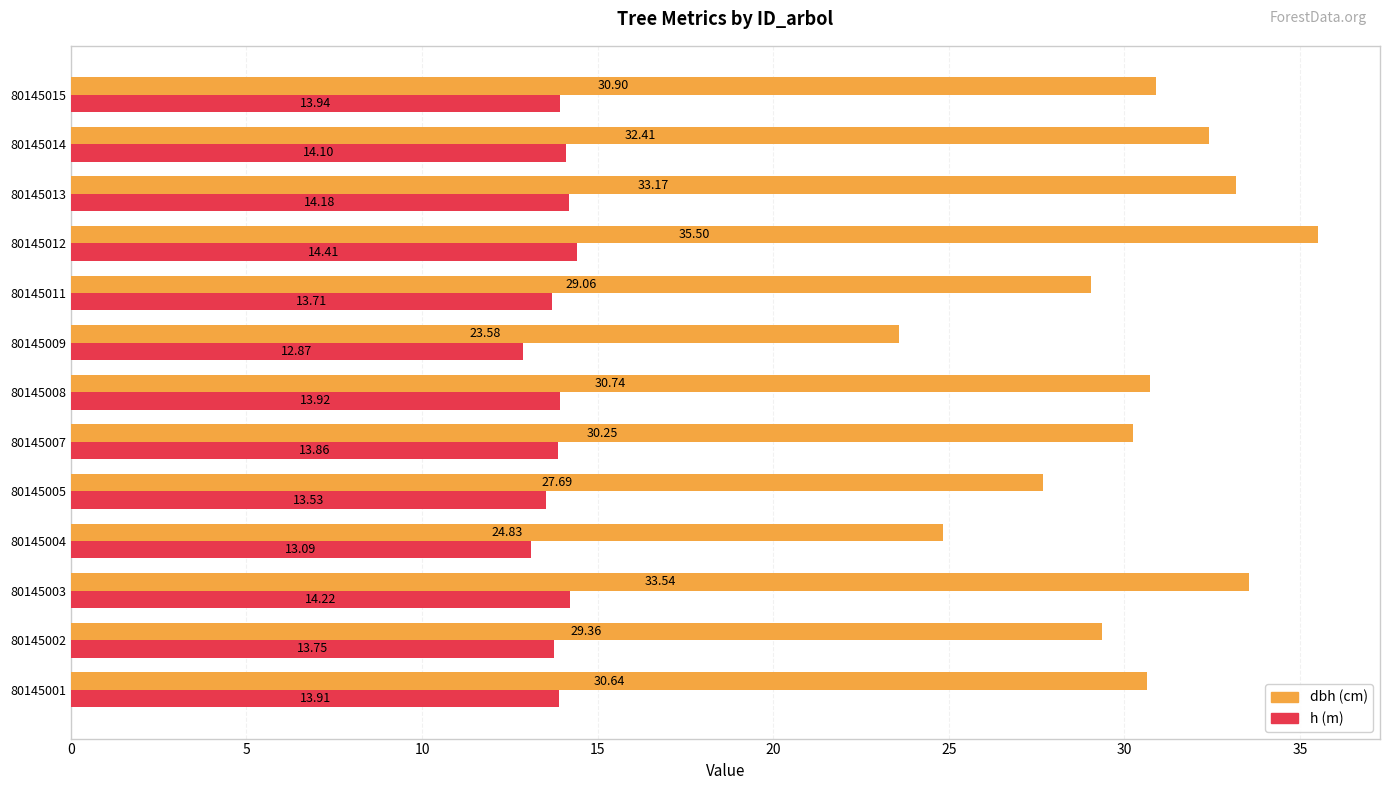

At which category is the sum across all series the highest?

80145012